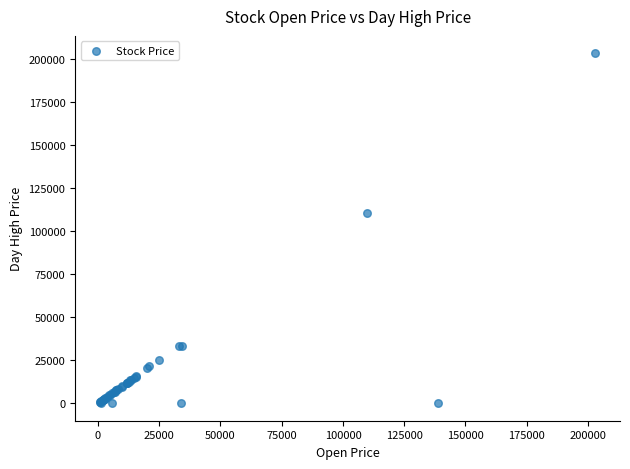

What Y value in the scatter plot is closest to 101500?

110500